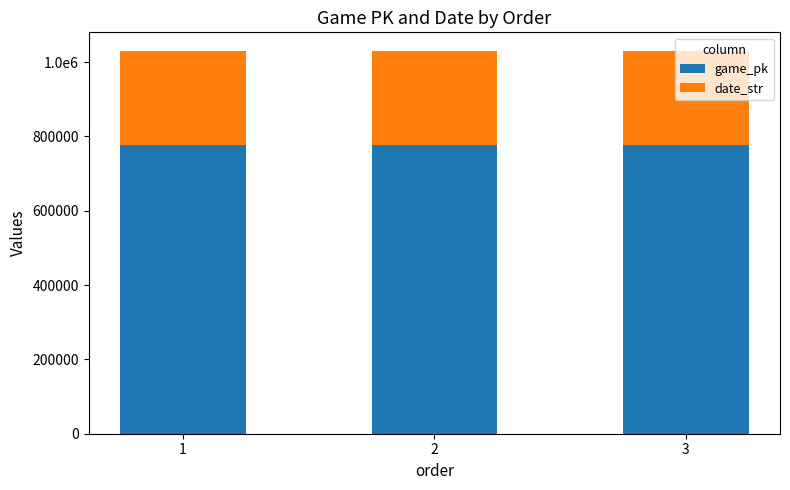

At which label does game_pk first exceed 778281?

3